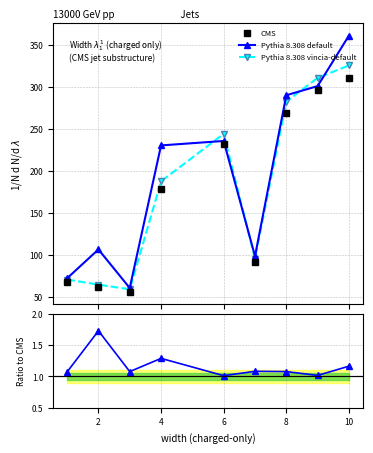

True or false: CMS has more than 2 interior local peaks.

False